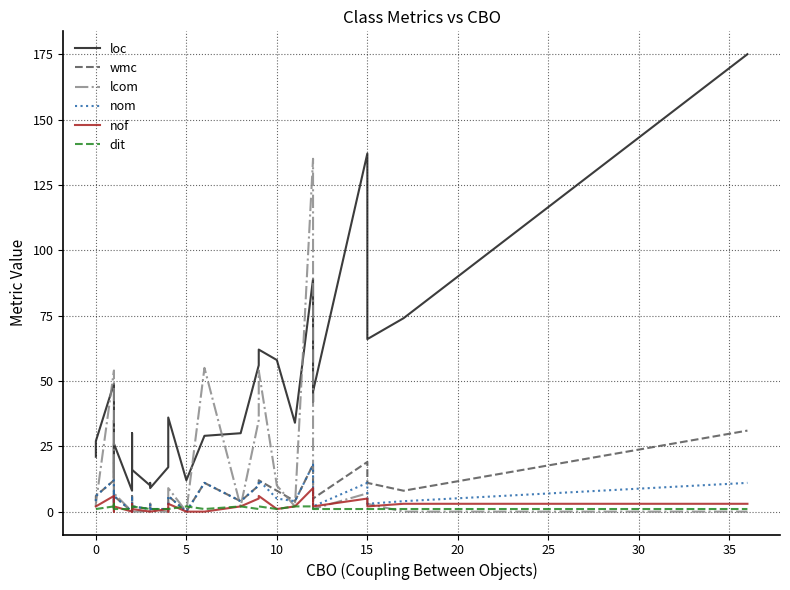

Reading left to right, transcribe all the data shown in this chart.

loc: 21	21	27	49	36	14	13	35	12	20	26	8	30	27	22	16	10	11	9	17	17	36	12	29	30	56	62	58	34	89	42	46	137	66	74	175
wmc: 4	4	6	12	8	2	2	8	5	4	6	0	6	4	4	2	1	3	1	1	3	6	0	11	4	10	12	8	4	18	4	5	19	11	8	31
lcom: 2	2	3	54	4	0	0	20	10	2	7	0	5	3	2	0	0	3	0	0	3	9	0	55	2	35	54	10	2	135	3	1	7	3	0	0
nom: 4	4	6	12	8	2	2	8	5	4	6	0	6	3	4	2	1	3	1	1	3	6	0	11	4	10	12	5	4	18	3	2	11	3	4	11
nof: 2	2	2	6	3	1	1	4	0	2	2	0	3	0	2	1	0	0	0	1	0	3	0	0	2	5	6	1	2	9	3	2	5	2	3	3
dit: 1	1	1	2	1	2	3	2	1	2	1	1	2	2	2	2	1	1	1	1	1	1	2	1	2	1	2	1	2	2	1	1	1	1	1	1